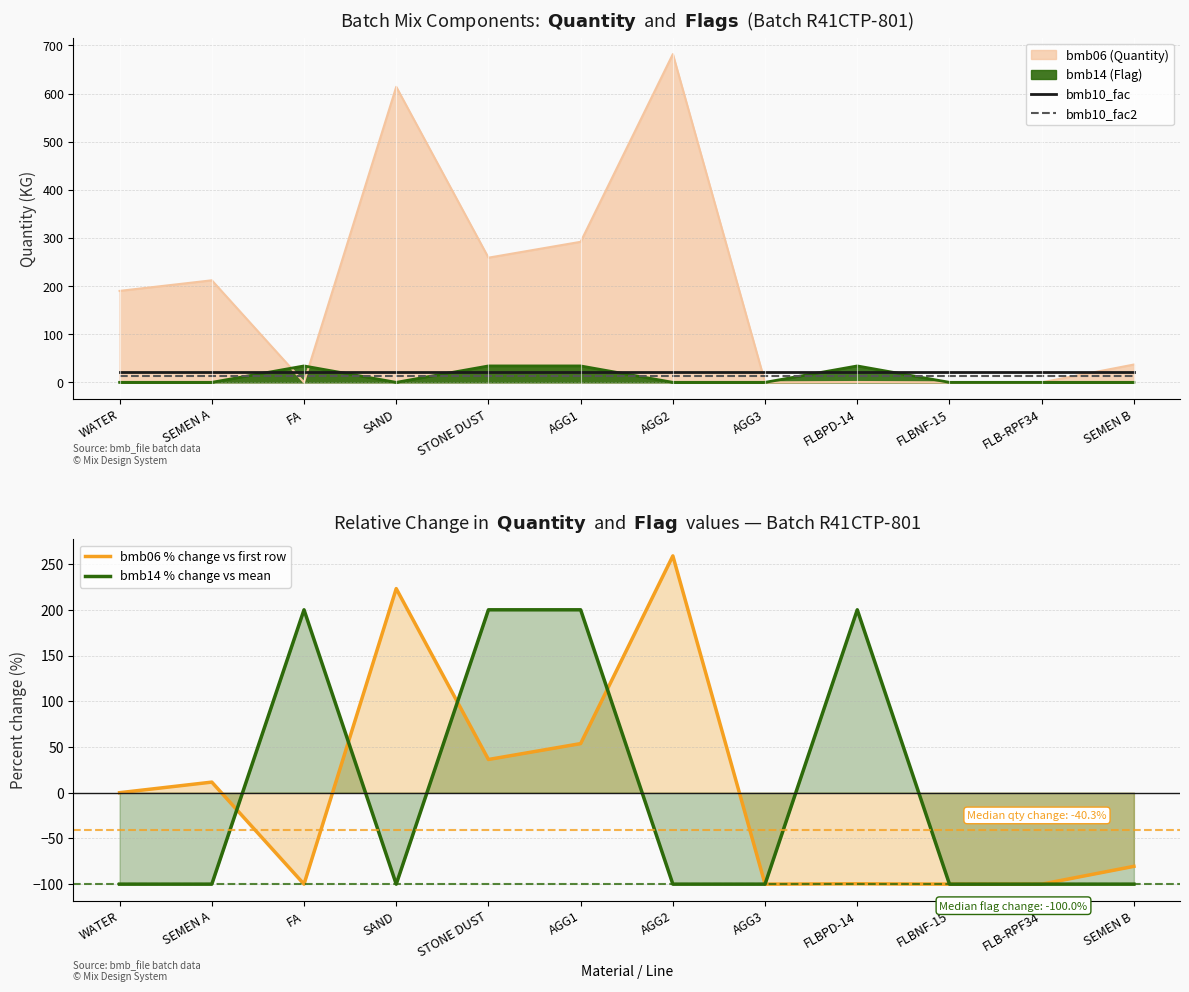

Rank the series at SEMEN A from highest to lowest value.

bmb10_fac, bmb10_fac2, bmb06 % change vs first row, bmb14 % change vs mean